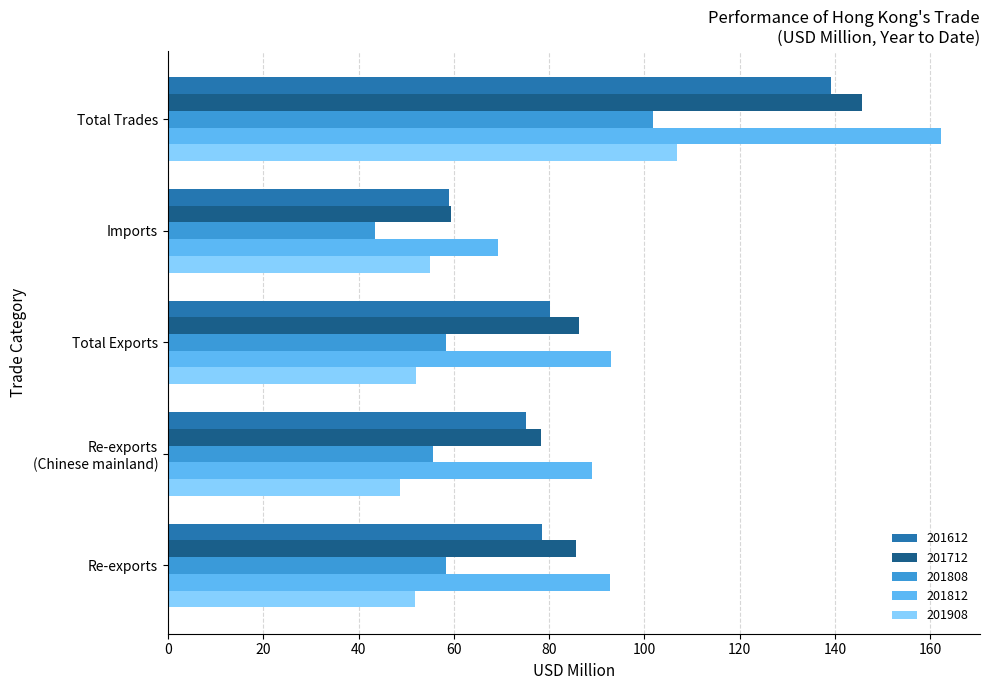

True or false: 201712 has a value of 53.0 at Re-exports.

False